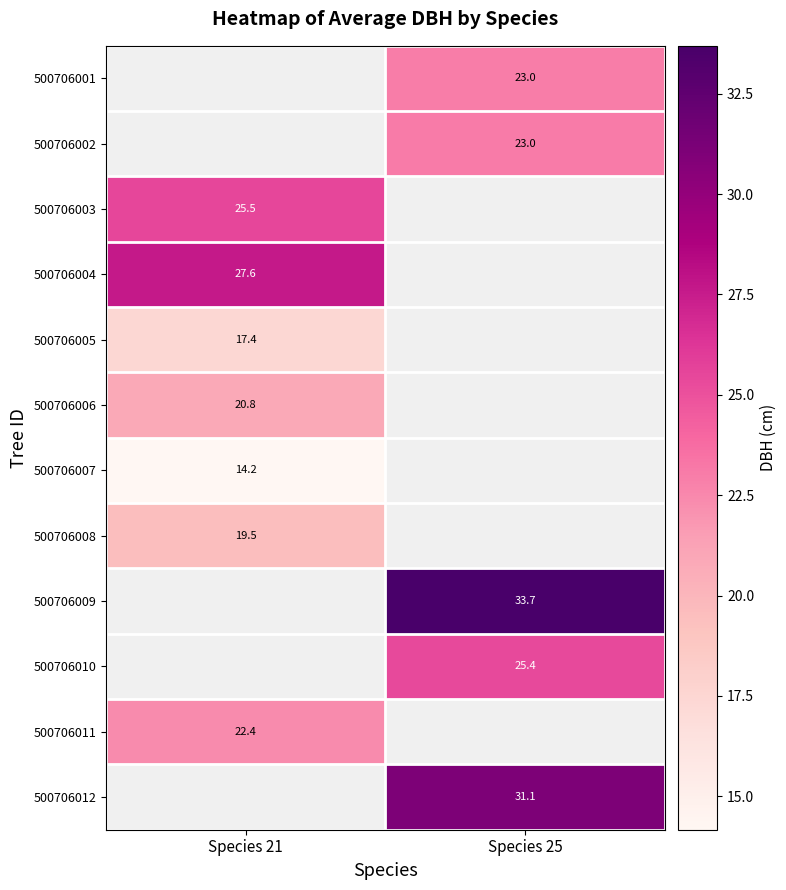

The 500706007 series shows 14.2 at Species 21. True or false?

True